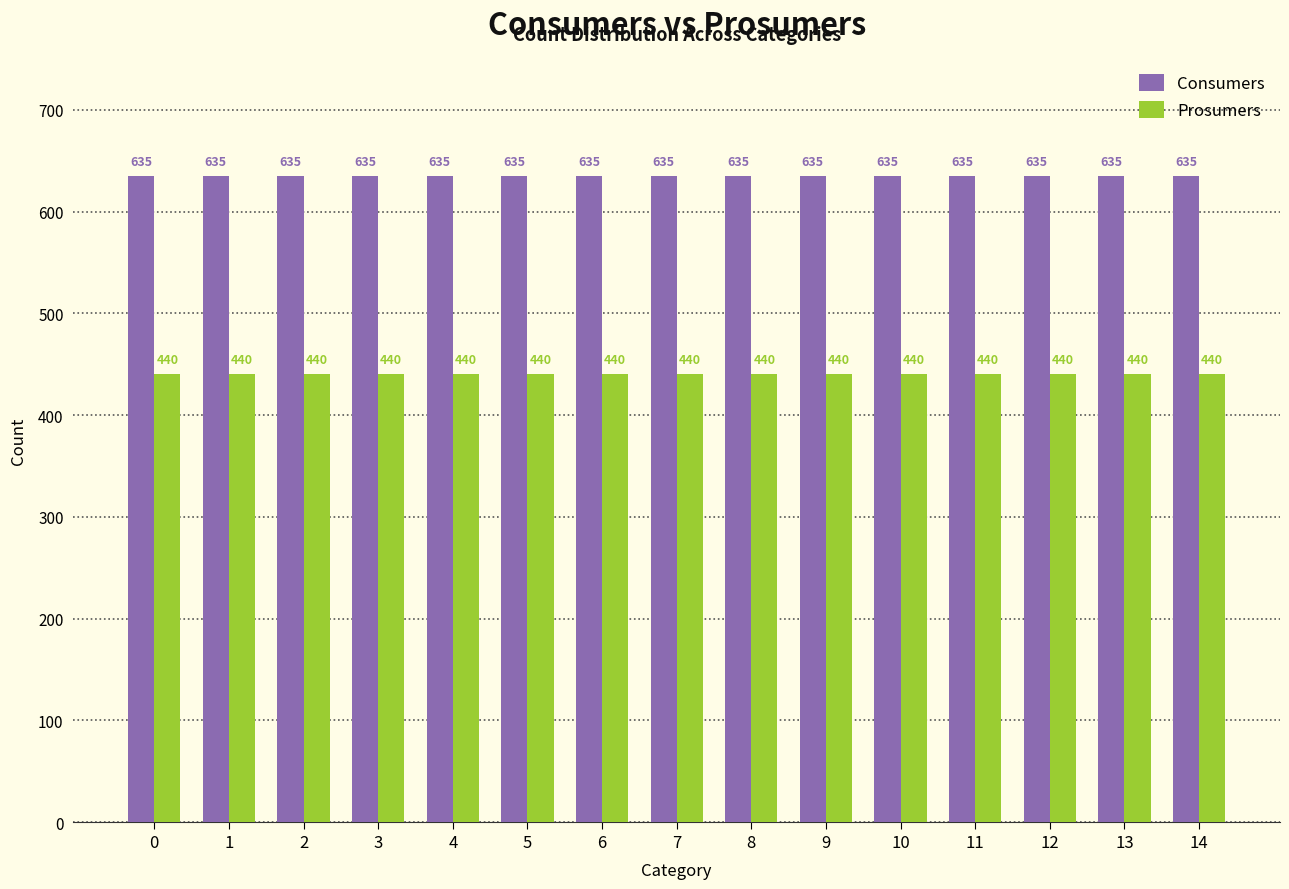

What is the difference between the highest and lowest values at 14?

195